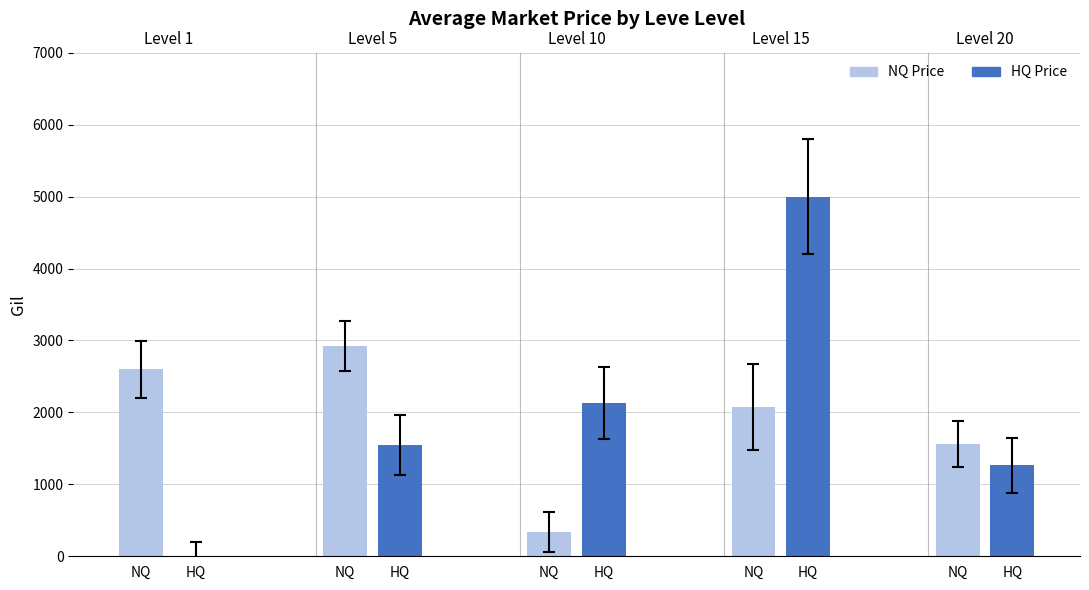

List the series in order of their overall mean, highest first.

HQ Price, NQ Price